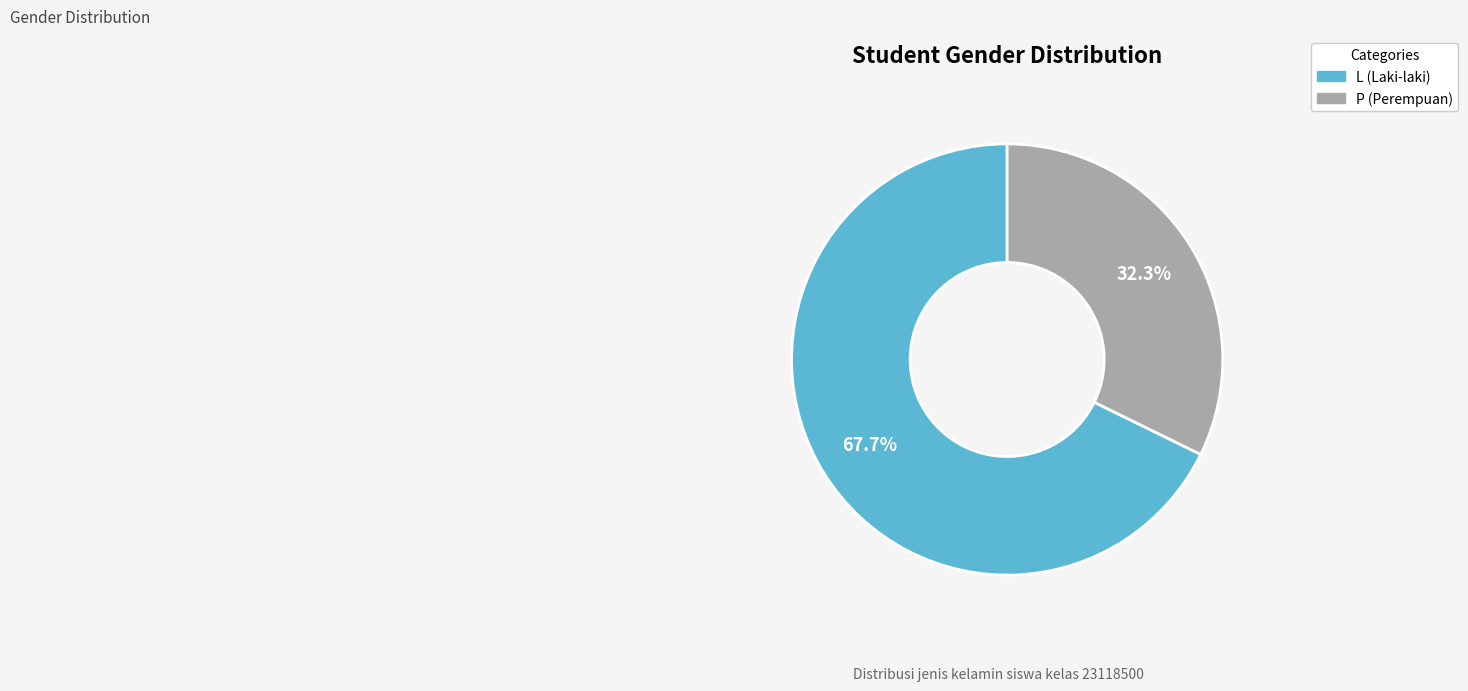

Which category has the smallest portion of the pie?

P